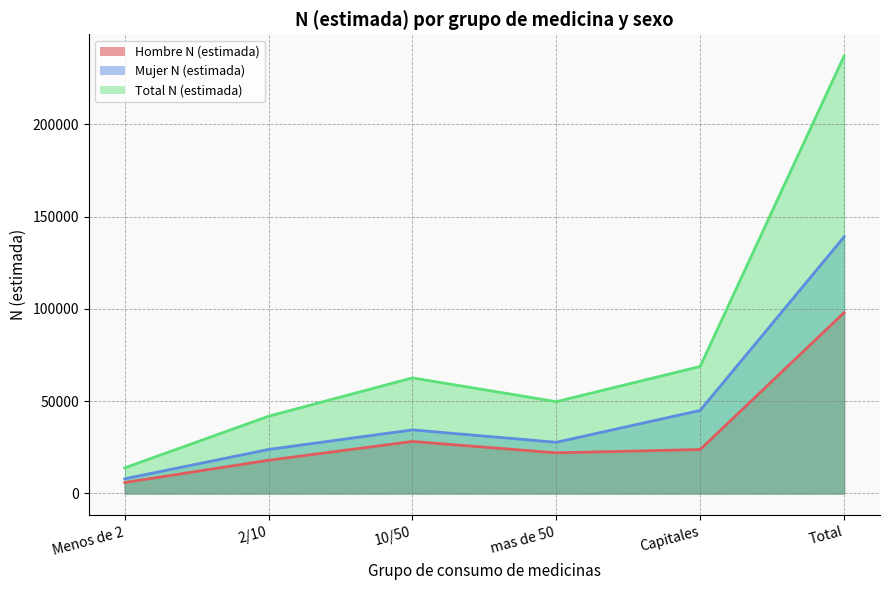

Is the value of Mujer N (estimada) at 2/10 greater than the value of Total N (estimada) at 2/10?

No